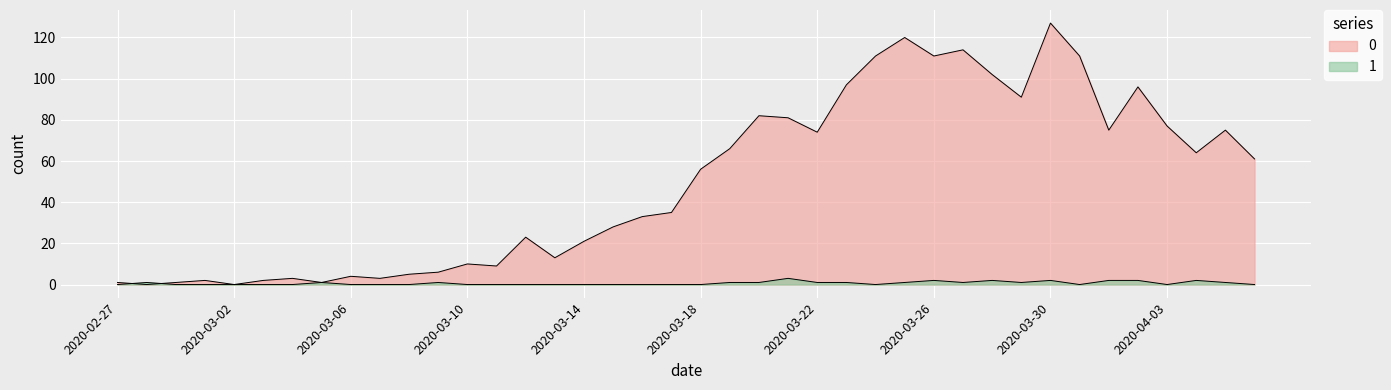

Reading right to left, transcribe all the data shown in this chart.

0: 61	75	64	77	96	75	111	127	91	102	114	111	120	111	97	74	81	82	66	56	35	33	28	21	13	23	9	10	6	5	3	4	1	3	2	0	2	1	0	1
1: 0	1	2	0	2	2	0	2	1	2	1	2	1	0	1	1	3	1	1	0	0	0	0	0	0	0	0	0	1	0	0	0	1	0	0	0	0	0	1	0